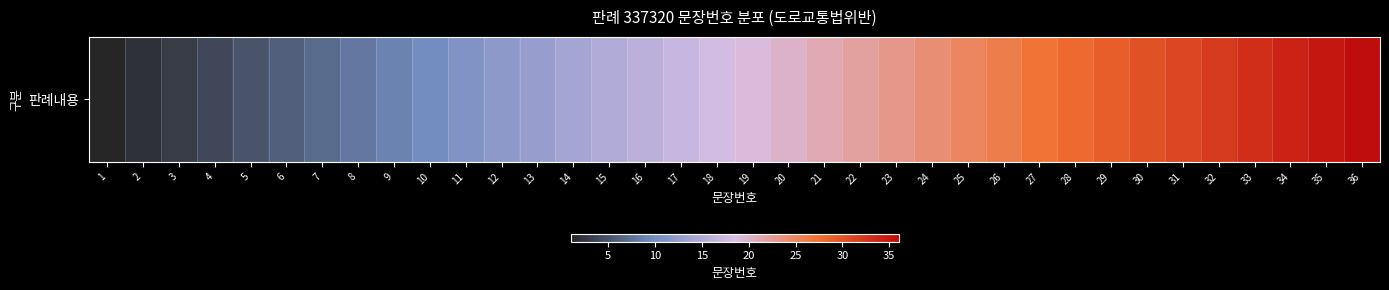

Reading left to right, list all the values displayed in this chart.

1	2	3	4	5	6	7	8	9	10	11	12	13	14	15	16	17	18	19	20	21	22	23	24	25	26	27	28	29	30	31	32	33	34	35	36